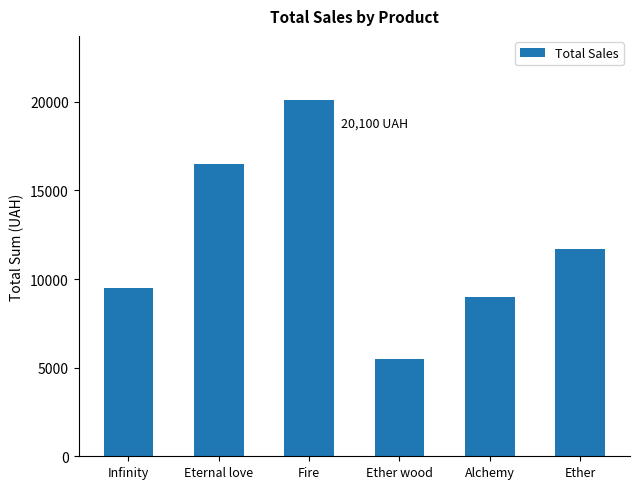

List the labels in order of value, smallest first.

Ether wood, Alchemy, Infinity, Ether, Eternal love, Fire